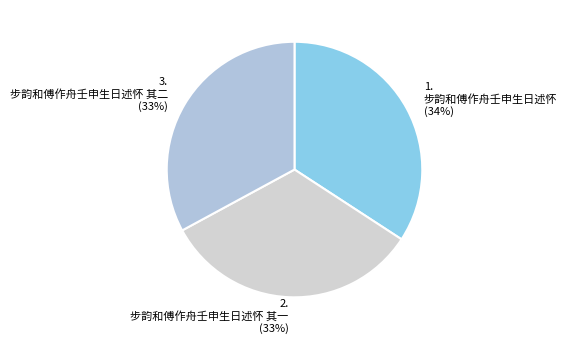

Is there a majority slice in this chart?

No